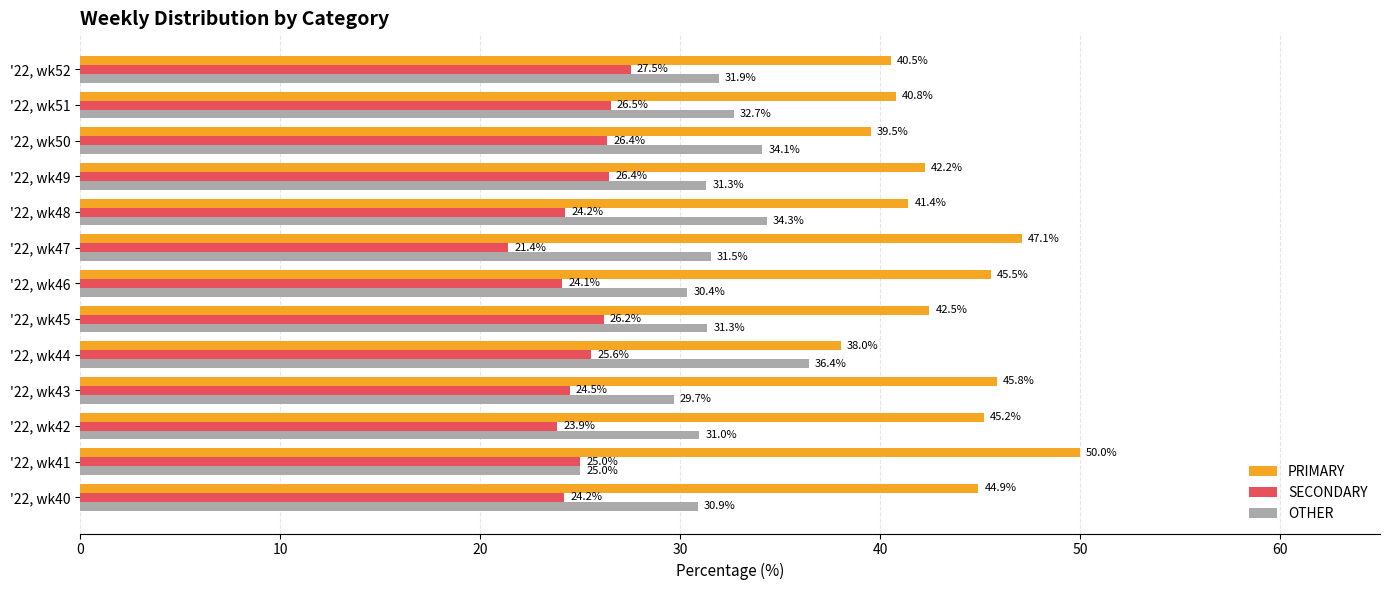

List the labels in order of PRIMARY value, smallest first.

'22, wk44, '22, wk50, '22, wk52, '22, wk51, '22, wk48, '22, wk49, '22, wk45, '22, wk40, '22, wk42, '22, wk46, '22, wk43, '22, wk47, '22, wk41